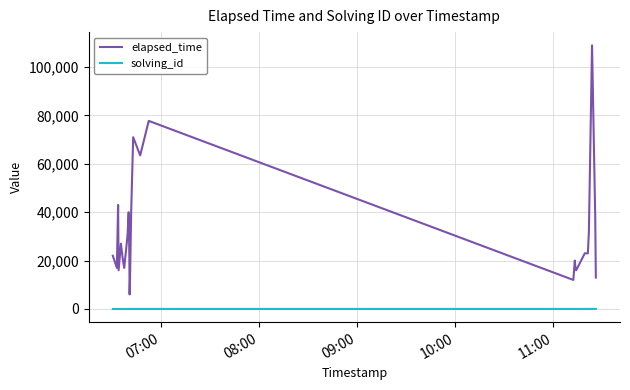

What are all the series names shown in the legend?

elapsed_time, solving_id